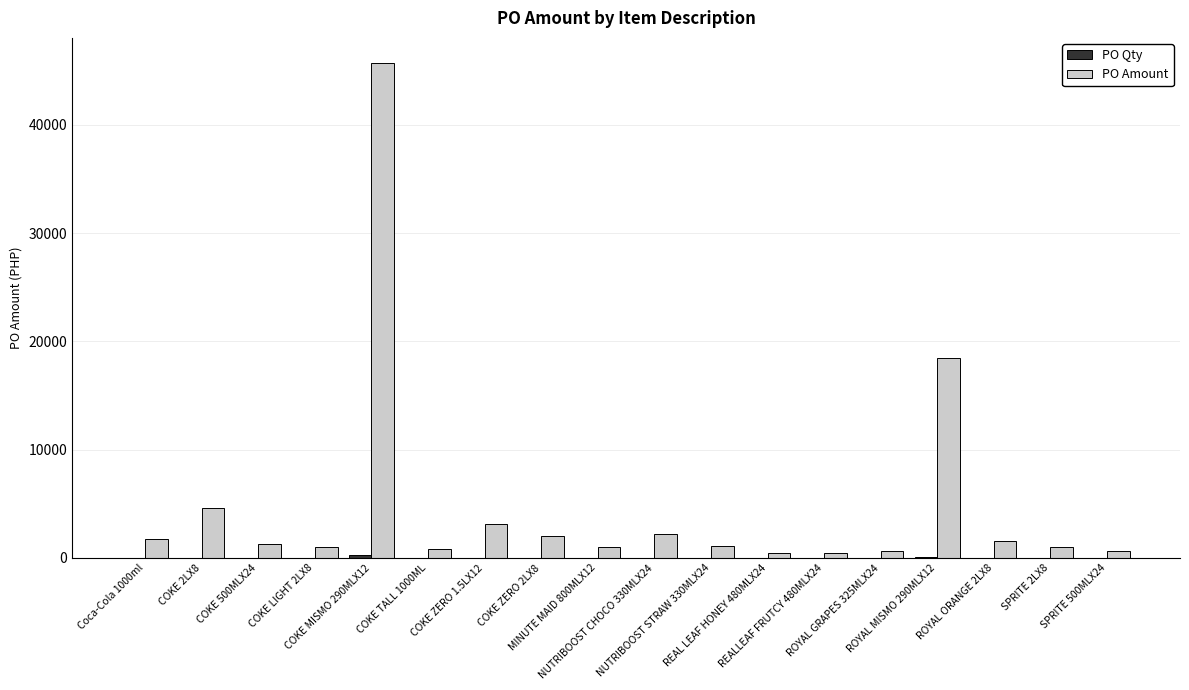

Which series has the largest total across all categories?

PO Amount